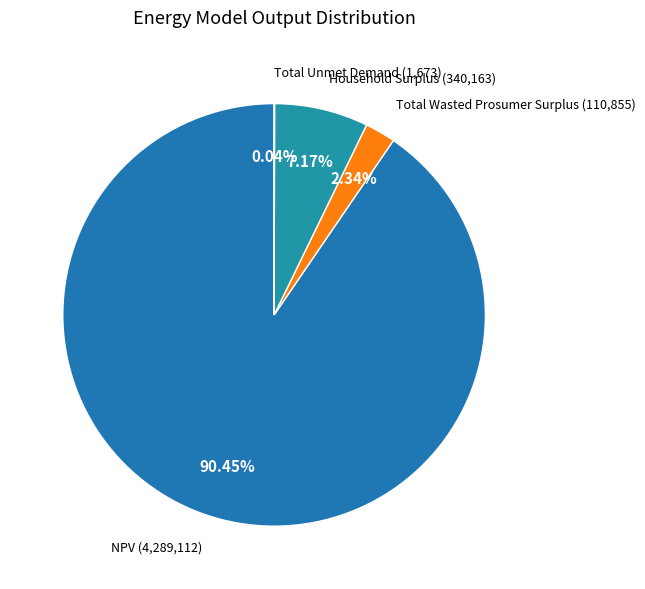

What is the majority slice?

NPV